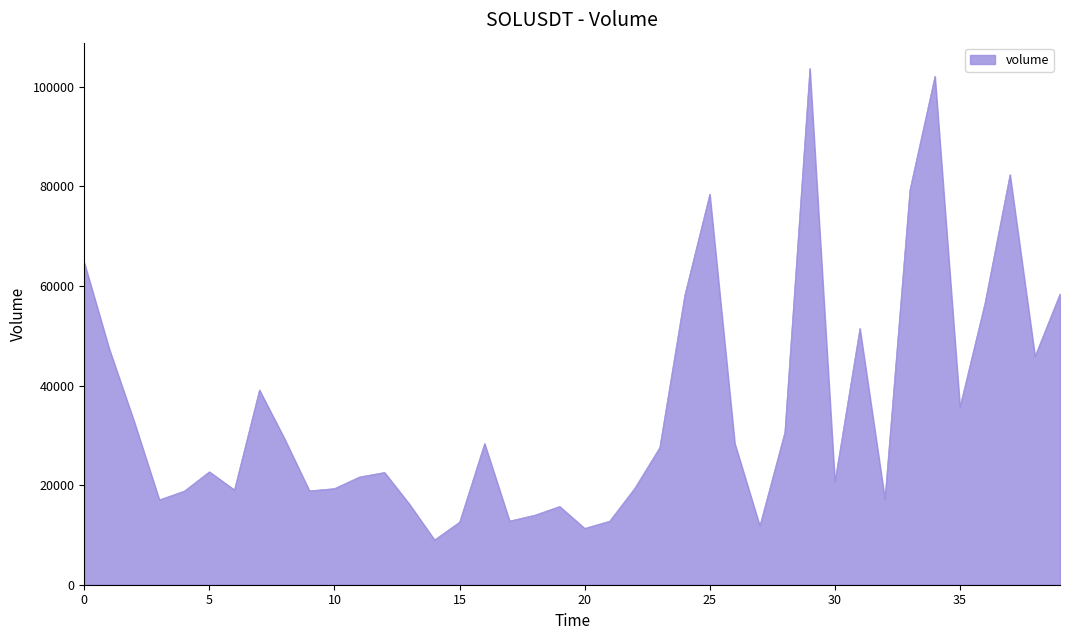

What is the difference between the maximum and minimum values?

94704